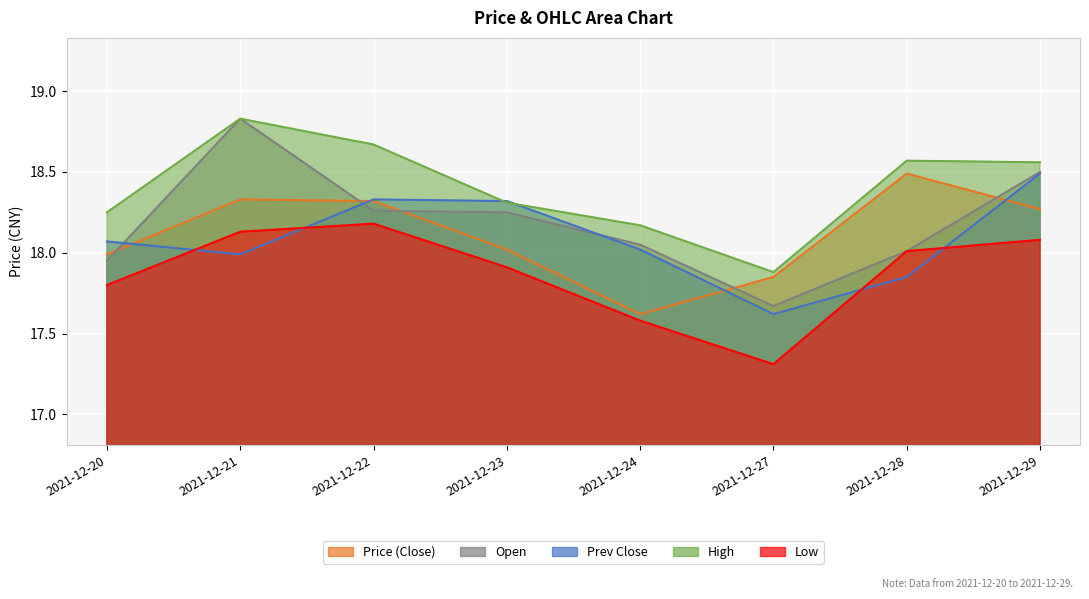

In low, how many points are lower than both neighbors (excluding endpoints)?

1